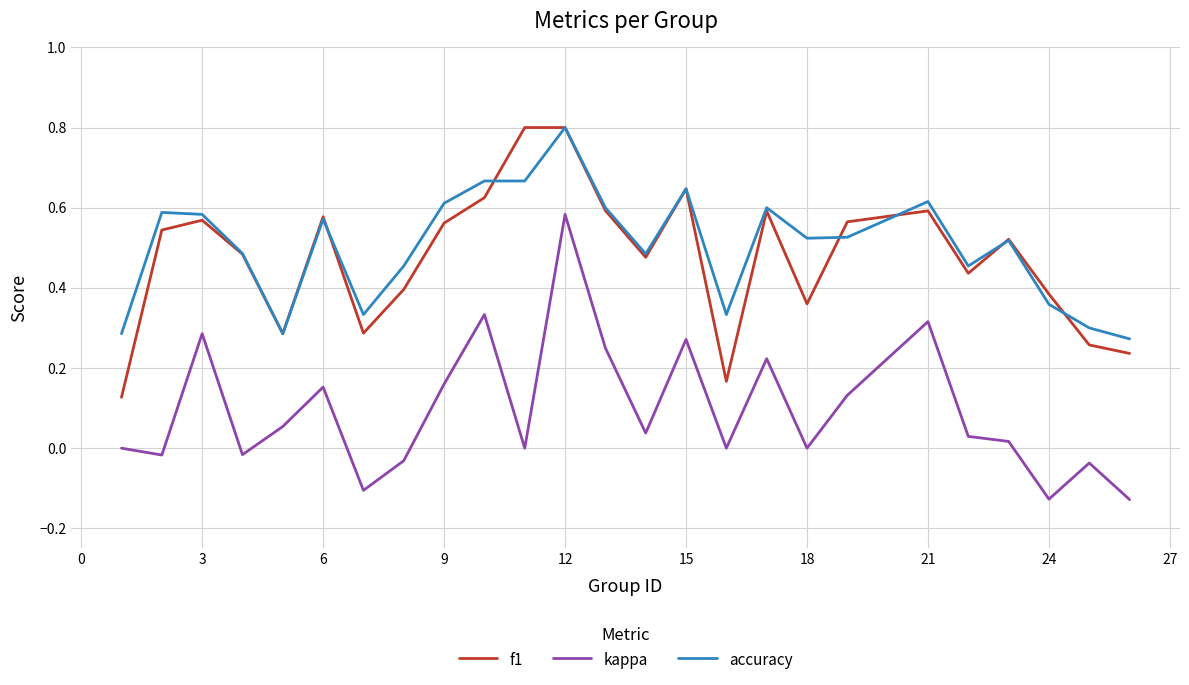

What is the greatest value displayed?

0.8